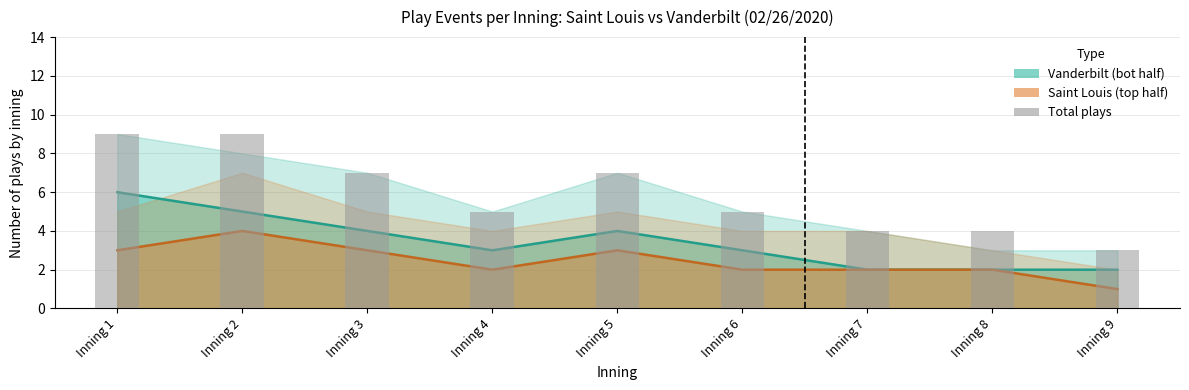

What is the sum of all values?

53